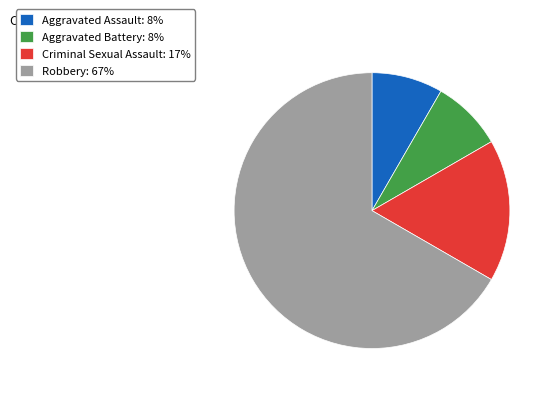

Is it true that Aggravated Battery: 8% is 18% of the pie?

False